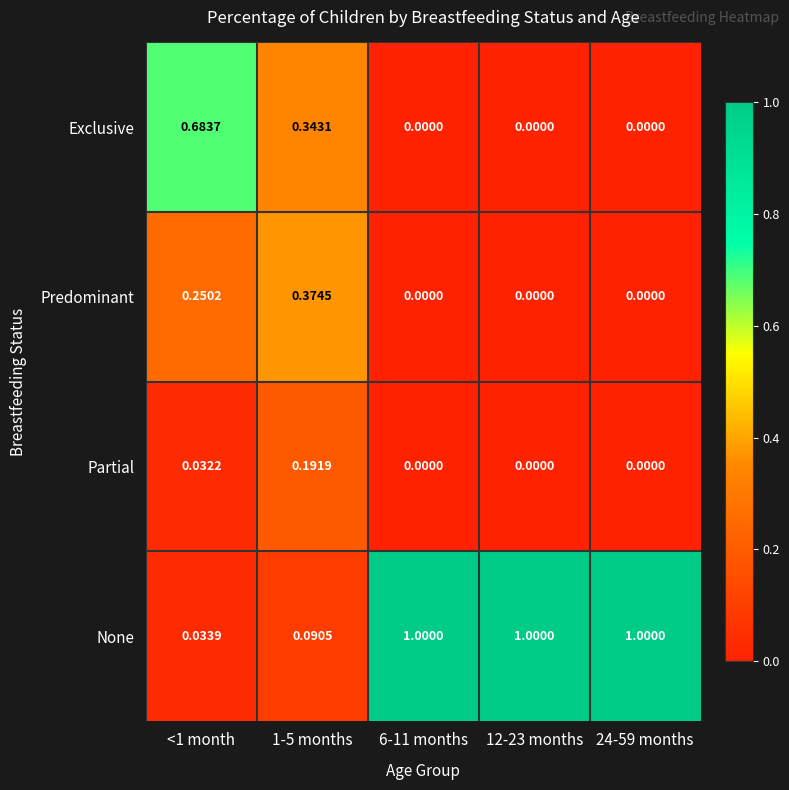

Which series has the largest range (max minus min)?

None